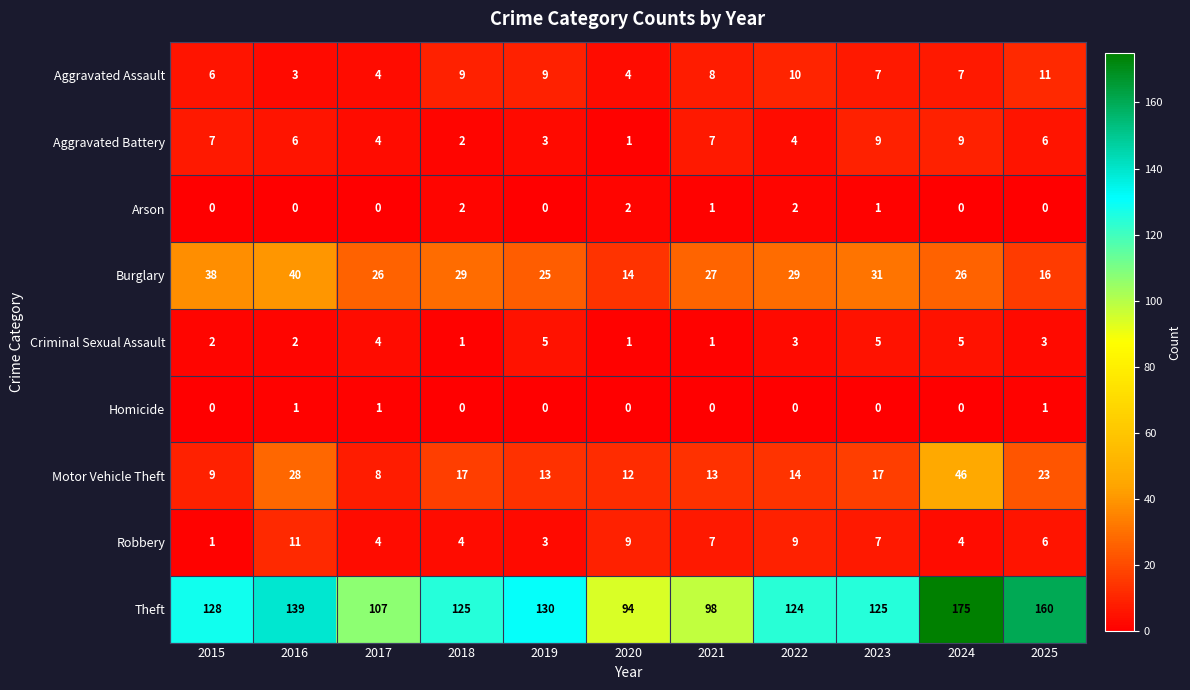

Which series changed the most between 2015 and 2020?

Theft